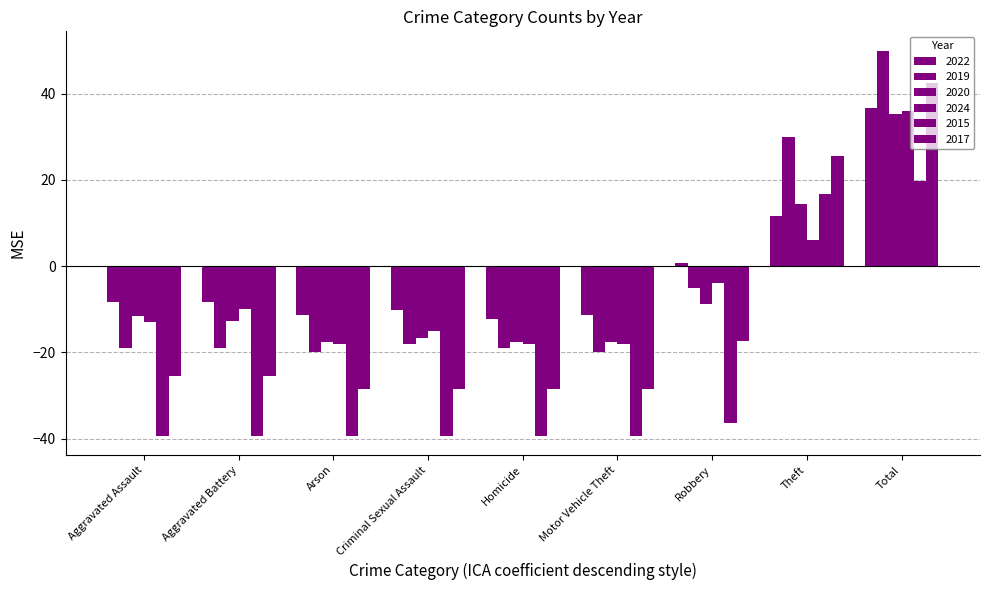

Reading left to right, list all the values displayed in this chart.

2022: Aggravated Assault=-8.2	Aggravated Battery=-8.2	Arson=-11.2	Criminal Sexual Assault=-10.2	Homicide=-12.2	Motor Vehicle Theft=-11.2	Robbery=0.8	Theft=11.8	Total=36.8
2019: Aggravated Assault=-19.0	Aggravated Battery=-19.0	Arson=-20.0	Criminal Sexual Assault=-18.0	Homicide=-19.0	Motor Vehicle Theft=-20.0	Robbery=-5.0	Theft=30.0	Total=50.0
2020: Aggravated Assault=-11.7	Aggravated Battery=-12.7	Arson=-17.7	Criminal Sexual Assault=-16.7	Homicide=-17.7	Motor Vehicle Theft=-17.7	Robbery=-8.7	Theft=14.3	Total=35.3
2024: Aggravated Assault=-13.0	Aggravated Battery=-10.0	Arson=-18.0	Criminal Sexual Assault=-15.0	Homicide=-18.0	Motor Vehicle Theft=-18.0	Robbery=-4.0	Theft=6.0	Total=36.0
2015: Aggravated Assault=-39.3	Aggravated Battery=-39.3	Arson=-39.3	Criminal Sexual Assault=-39.3	Homicide=-39.3	Motor Vehicle Theft=-39.3	Robbery=-36.3	Theft=16.7	Total=19.7
2017: Aggravated Assault=-25.4	Aggravated Battery=-25.4	Arson=-28.4	Criminal Sexual Assault=-28.4	Homicide=-28.4	Motor Vehicle Theft=-28.4	Robbery=-17.4	Theft=25.6	Total=42.6